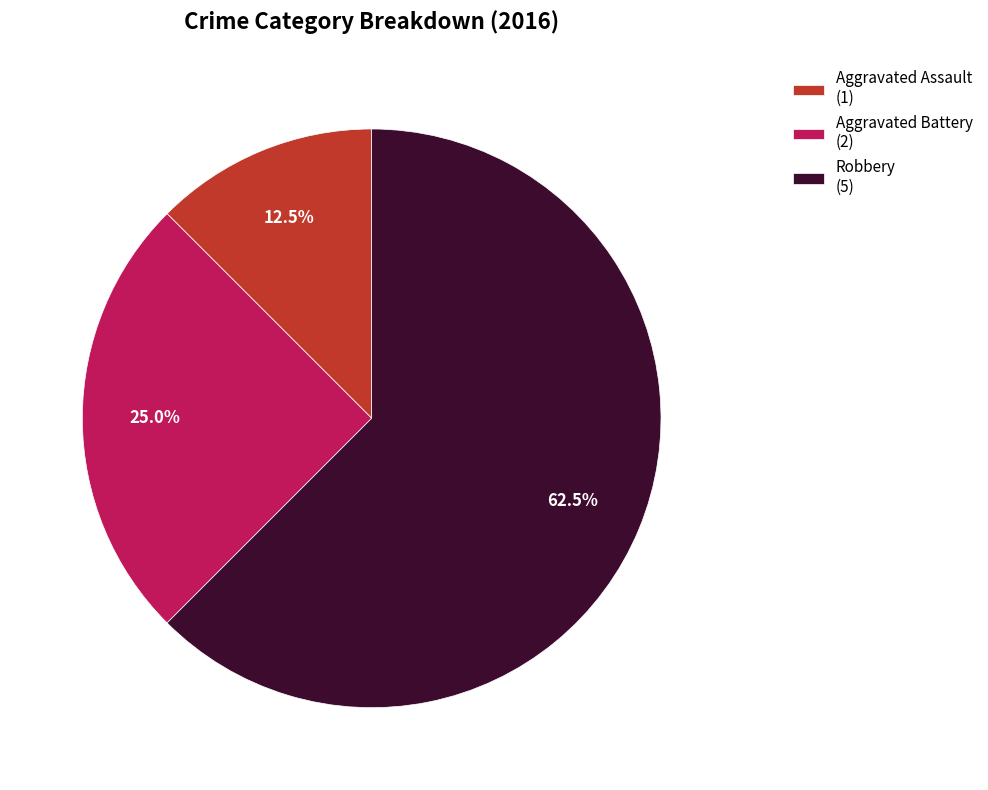

What is the smallest slice in the pie chart?

Aggravated Assault (1)